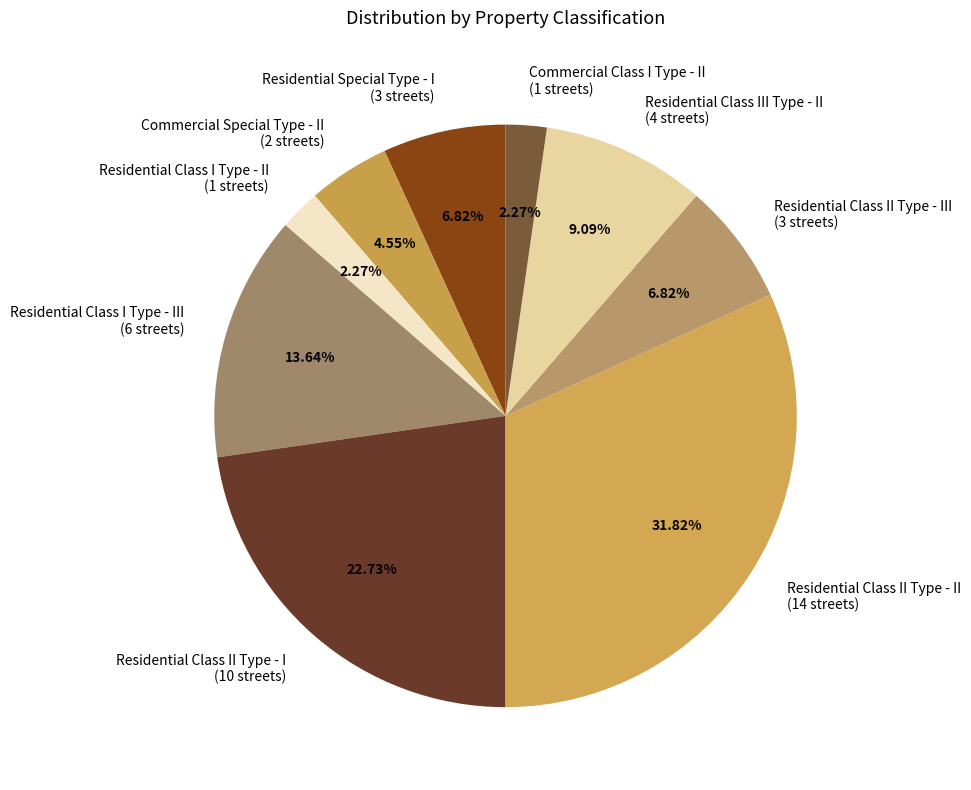

Do Residential Class I Type - II (1 streets) and Commercial Special Type - II (2 streets) together represent more than half of the pie?

No